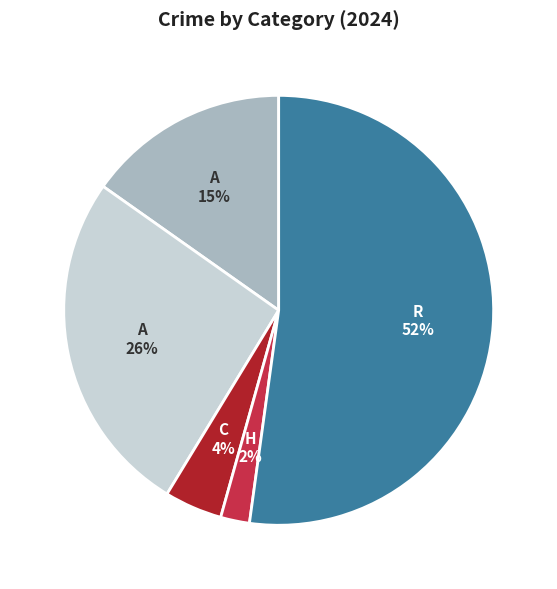

Count the number of slices in the pie.

5